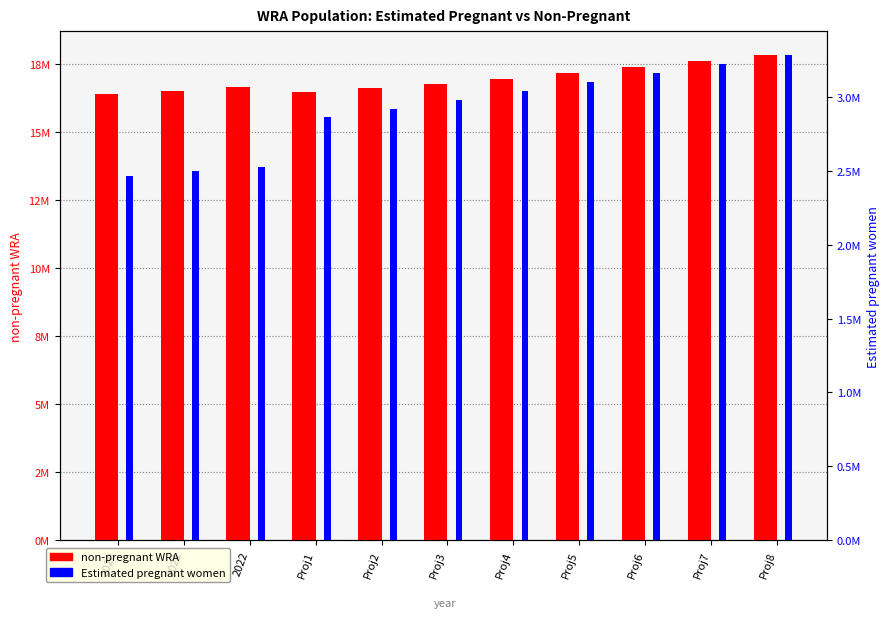

Count the number of categories in the chart.

11